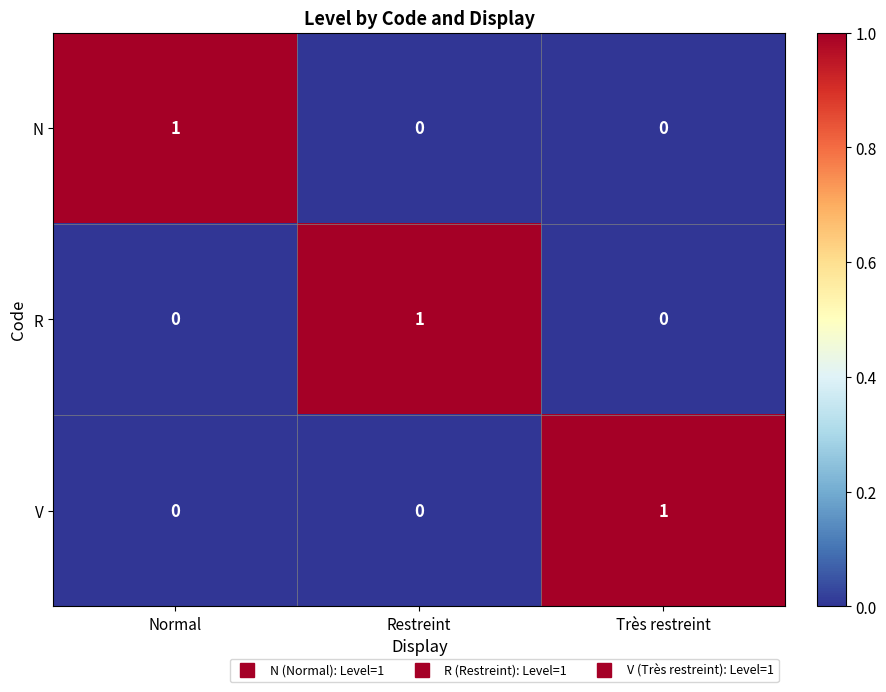

The value of N at Normal is 1. True or false?

True